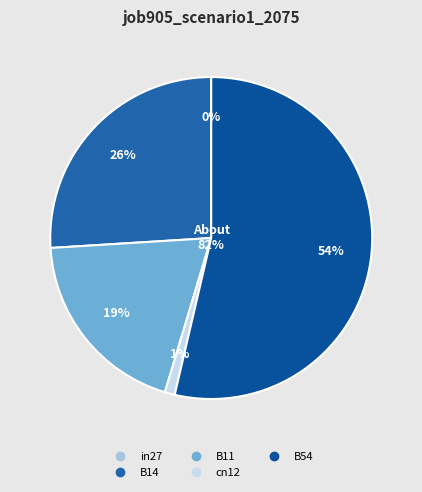

Is it true that cn12 is 1% of the pie?

True